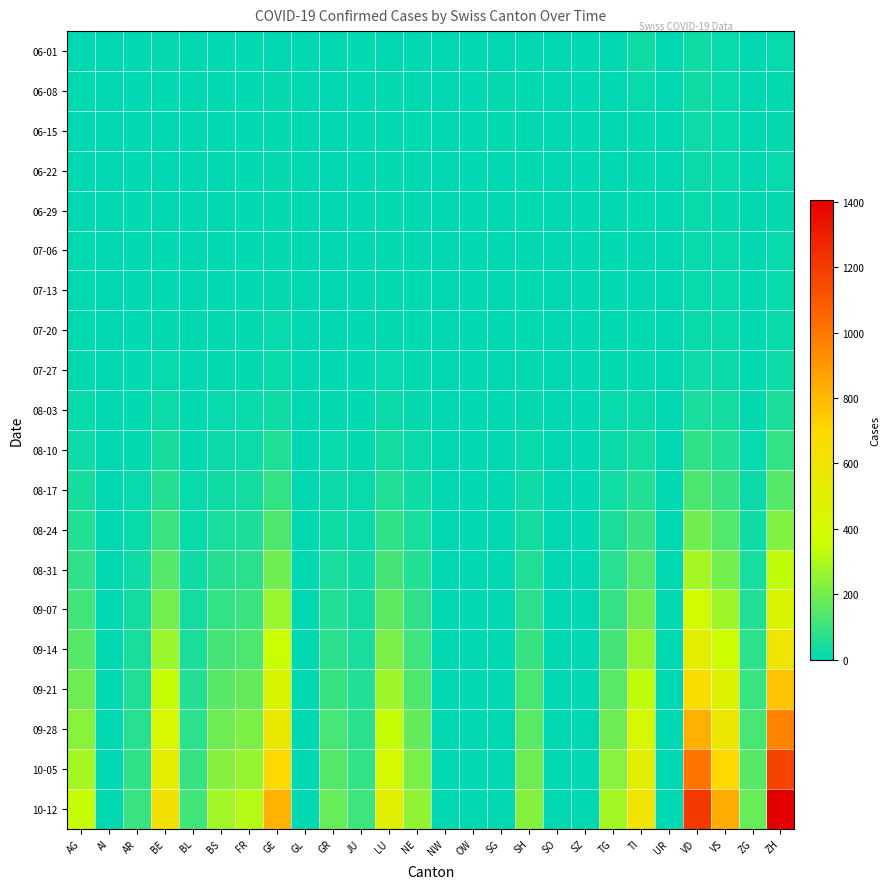

Which category has the highest value across all series?

ZH